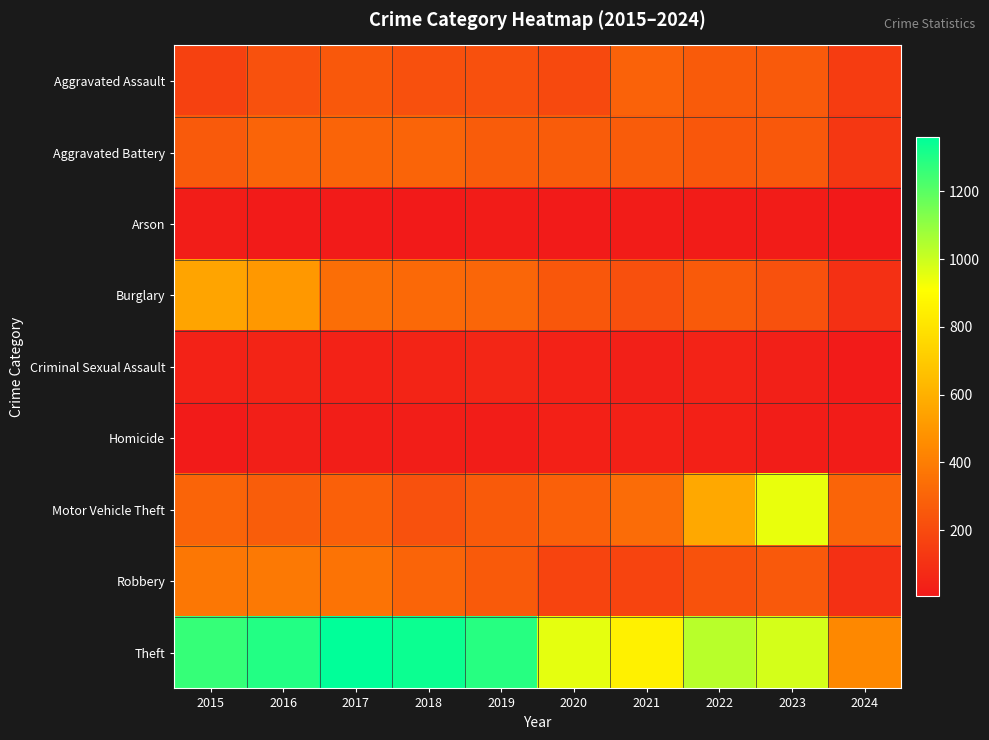

Rank the series at 2024 from lowest to highest value.

Arson, Criminal Sexual Assault, Homicide, Robbery, Burglary, Aggravated Battery, Aggravated Assault, Motor Vehicle Theft, Theft